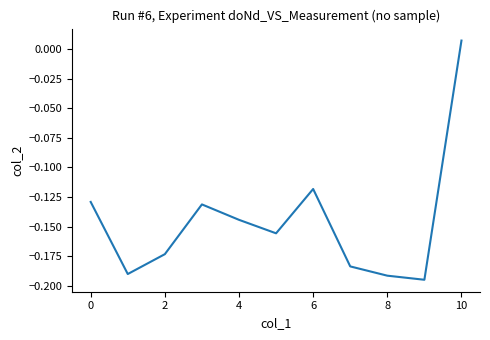

Is this an area chart (filled region under the line)?

No